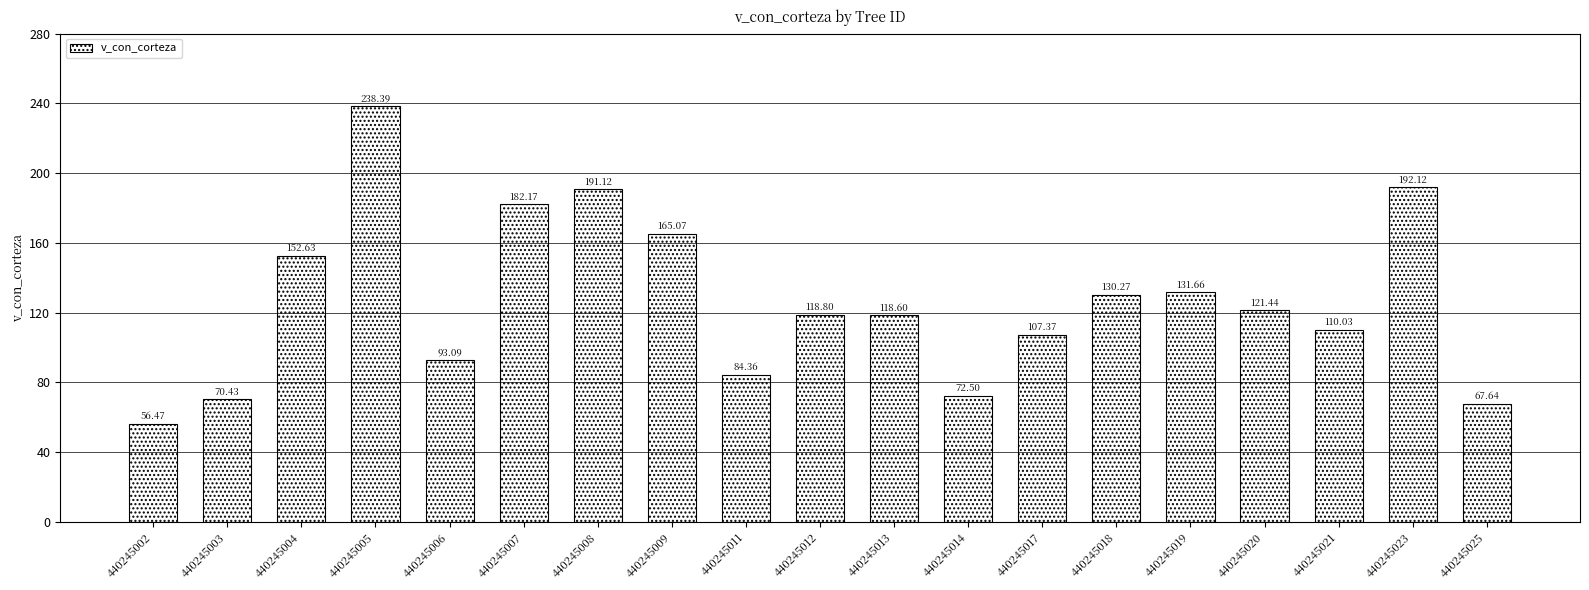

What is the difference between the maximum and minimum values?

181.9